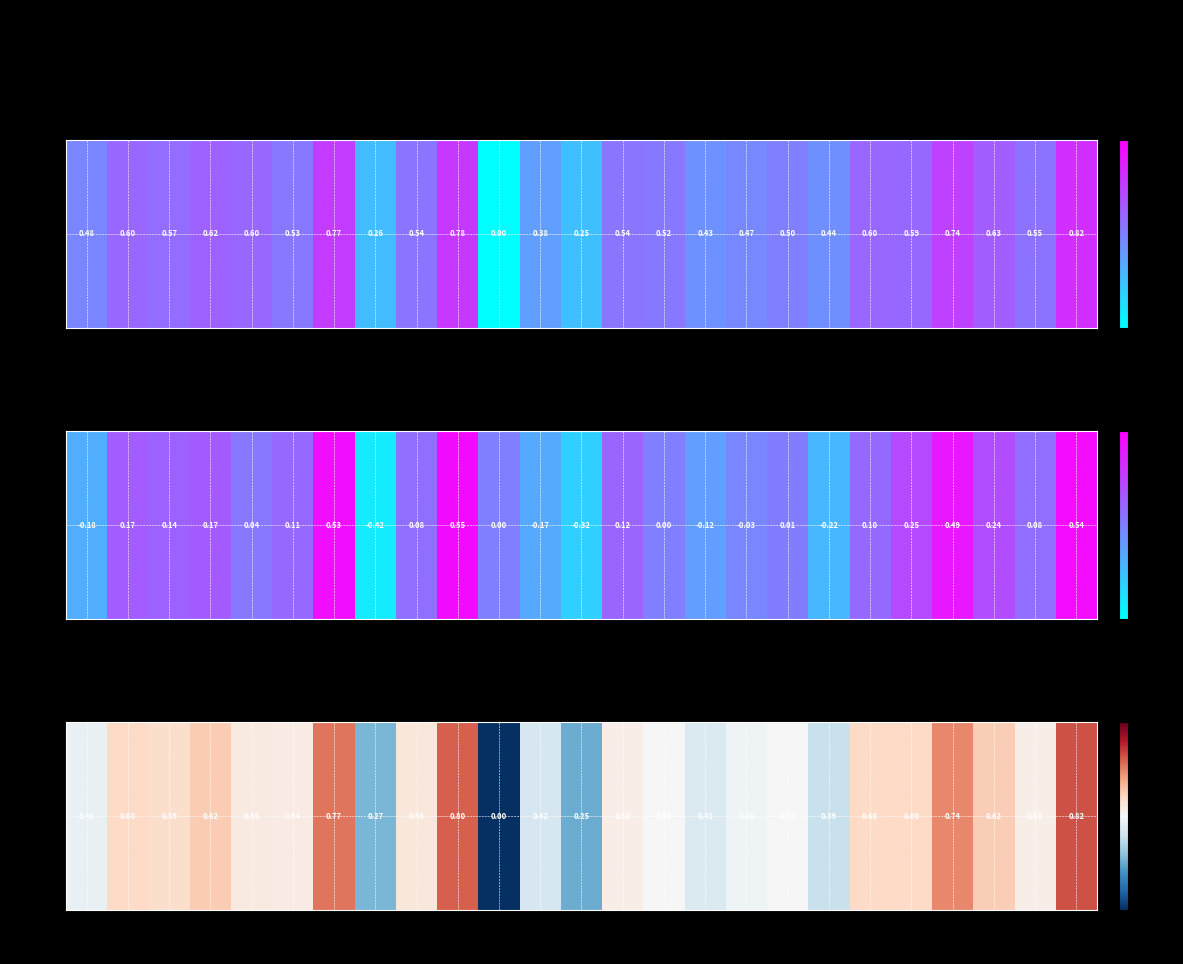

List the labels in order of value, largest first.

26, 10, 7, 23, 4, 24, 2, 21, 22, 3, 9, 5, 6, 14, 25, 15, 18, 17, 1, 16, 12, 19, 8, 13, 11